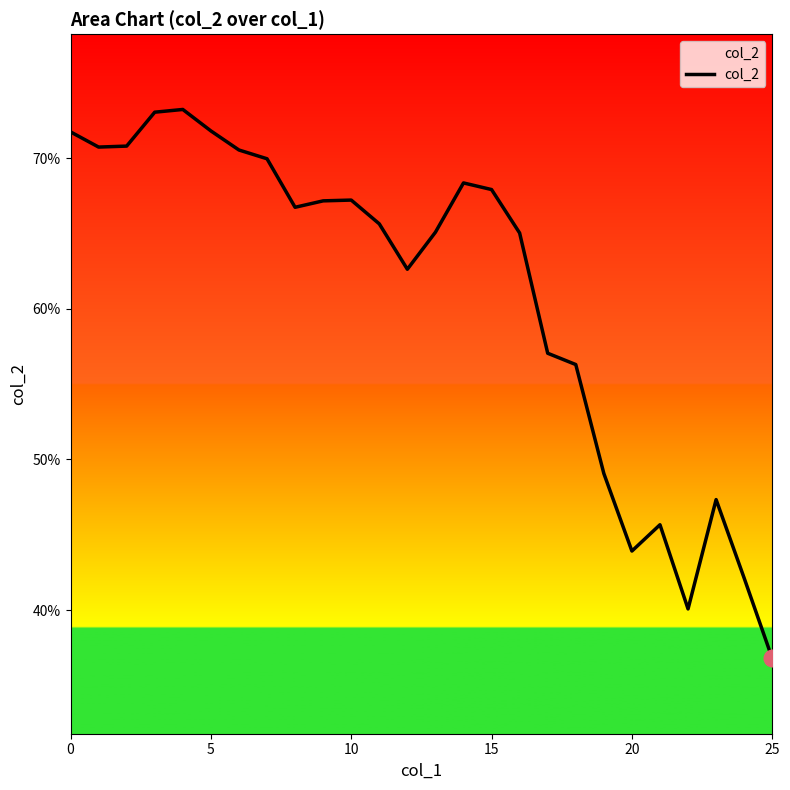

Does the chart display data point markers on the line(s)?

No